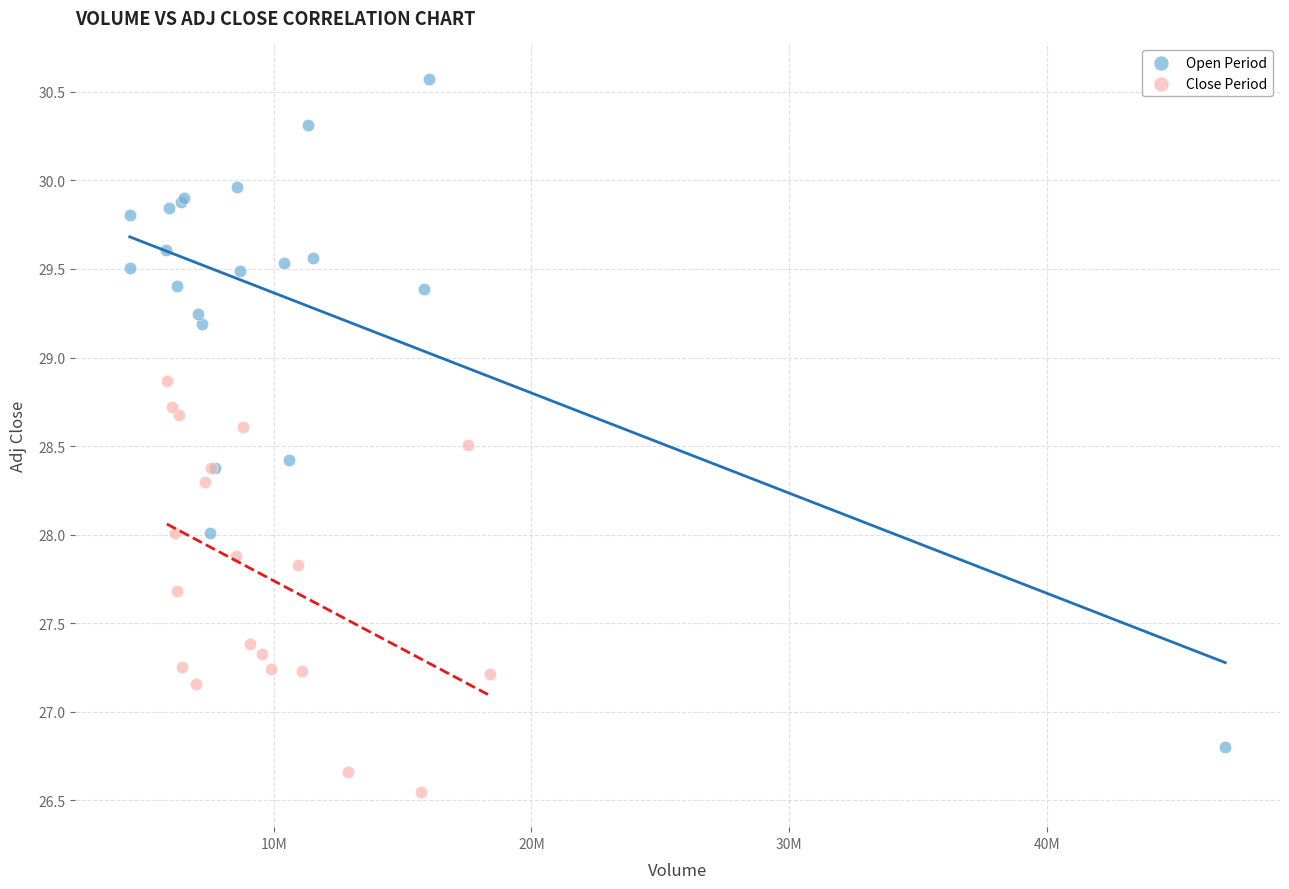

Which series has the widest spread of Y values?

Open Period